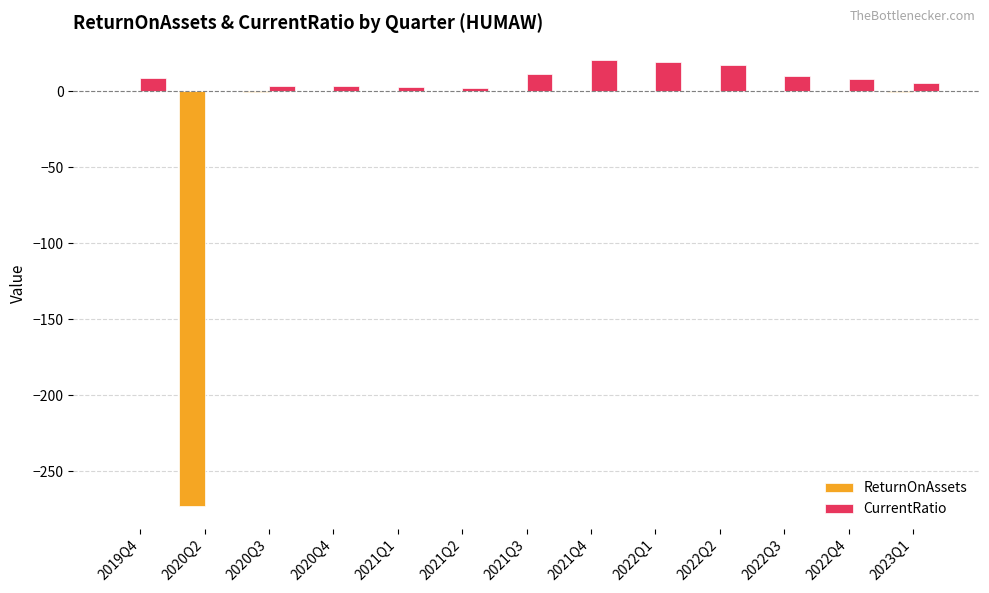

What is the sum of the CurrentRatio values at 2019Q4 and 2020Q4?

12.4